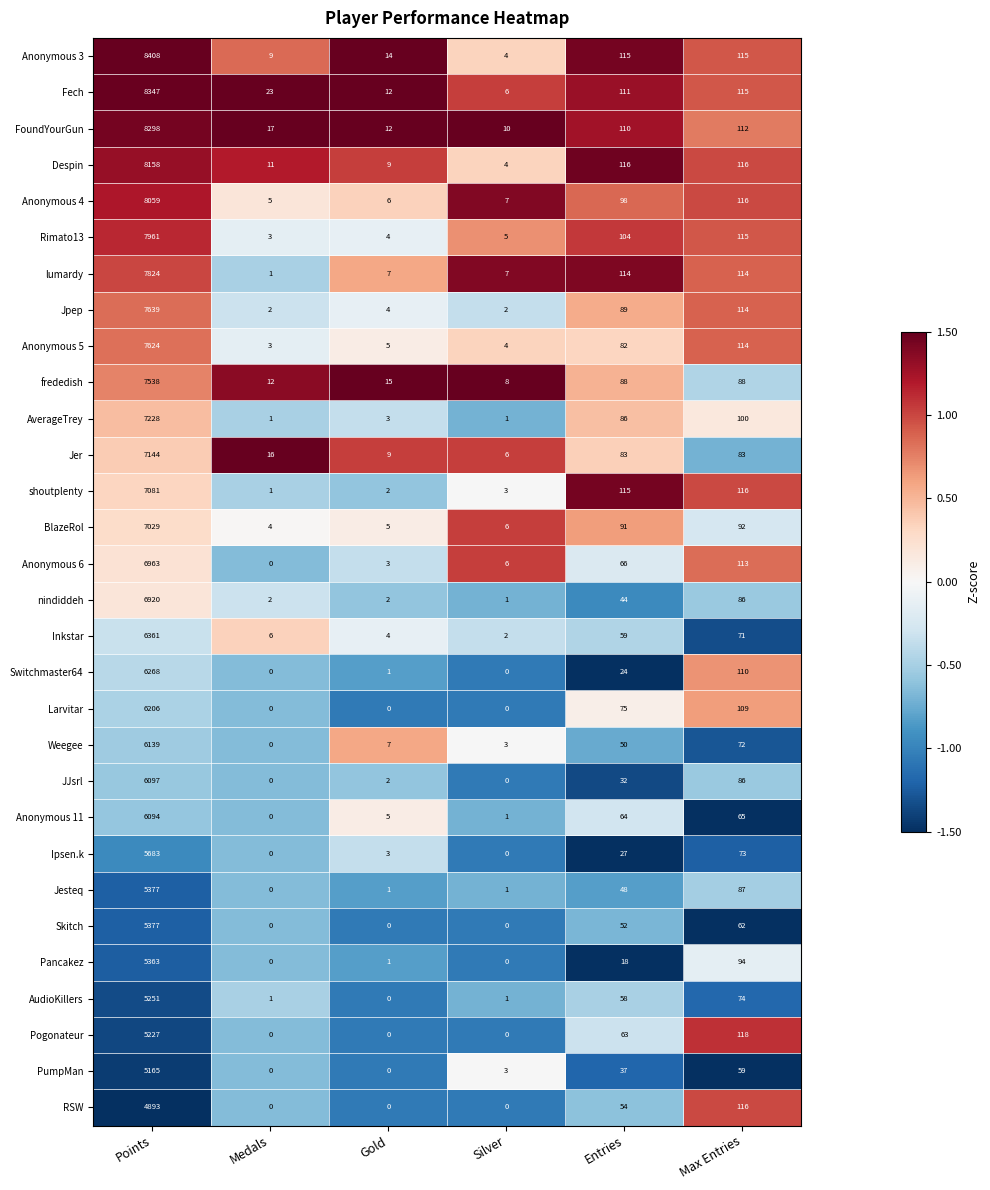

At which category is the sum across all series the highest?

Points